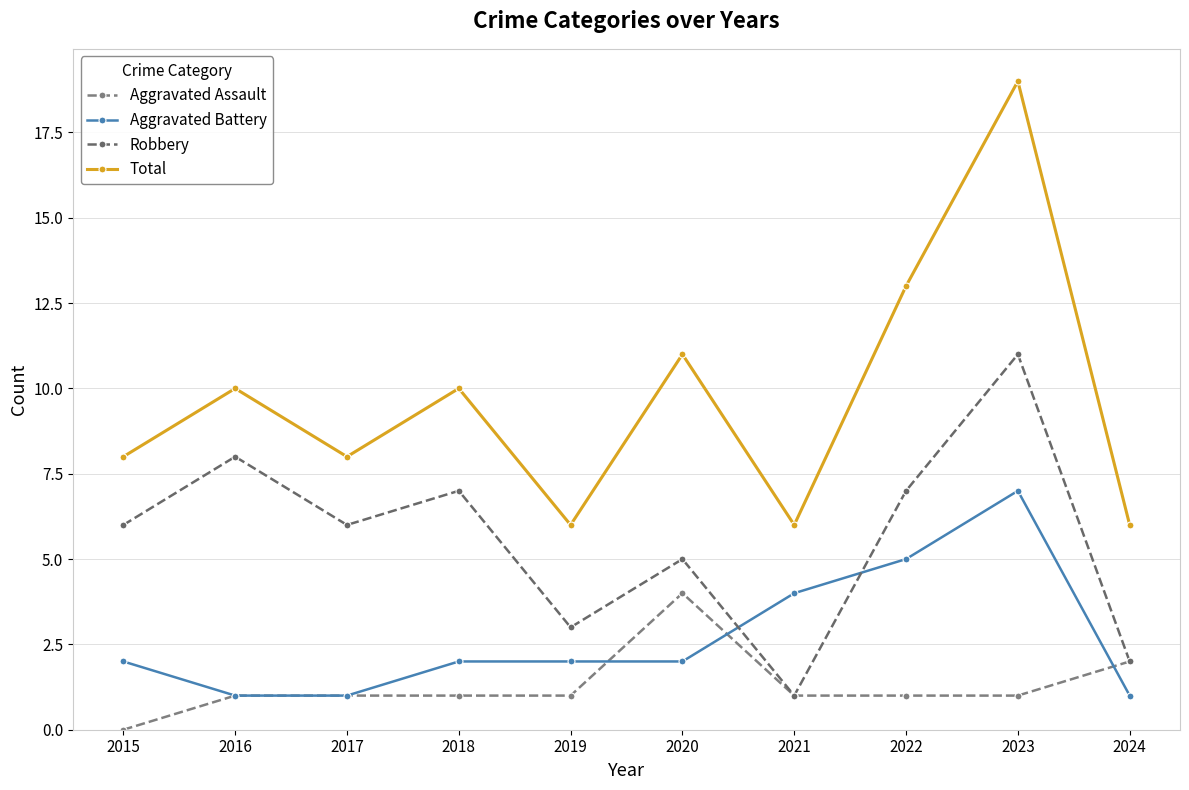

True or false: Robbery and Total intersect in this chart.

False